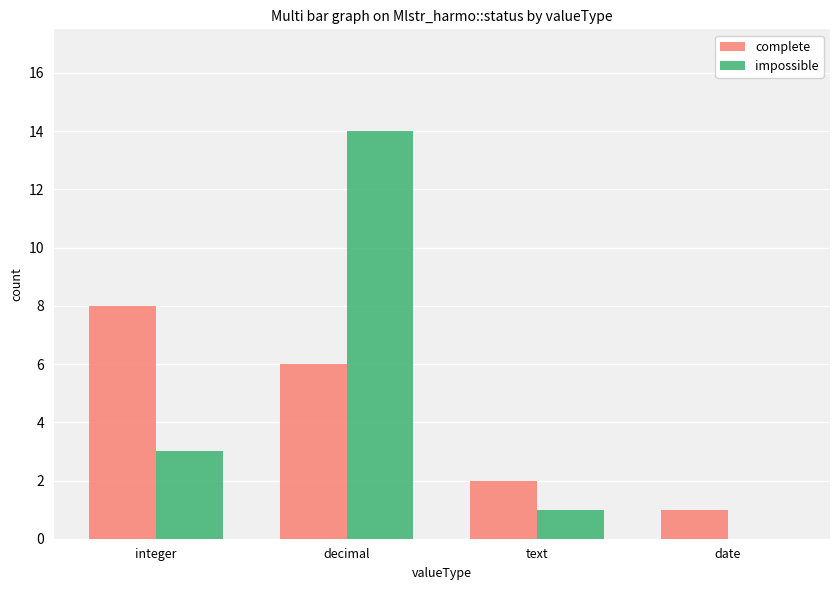

At which label is impossible closest to 7?

integer